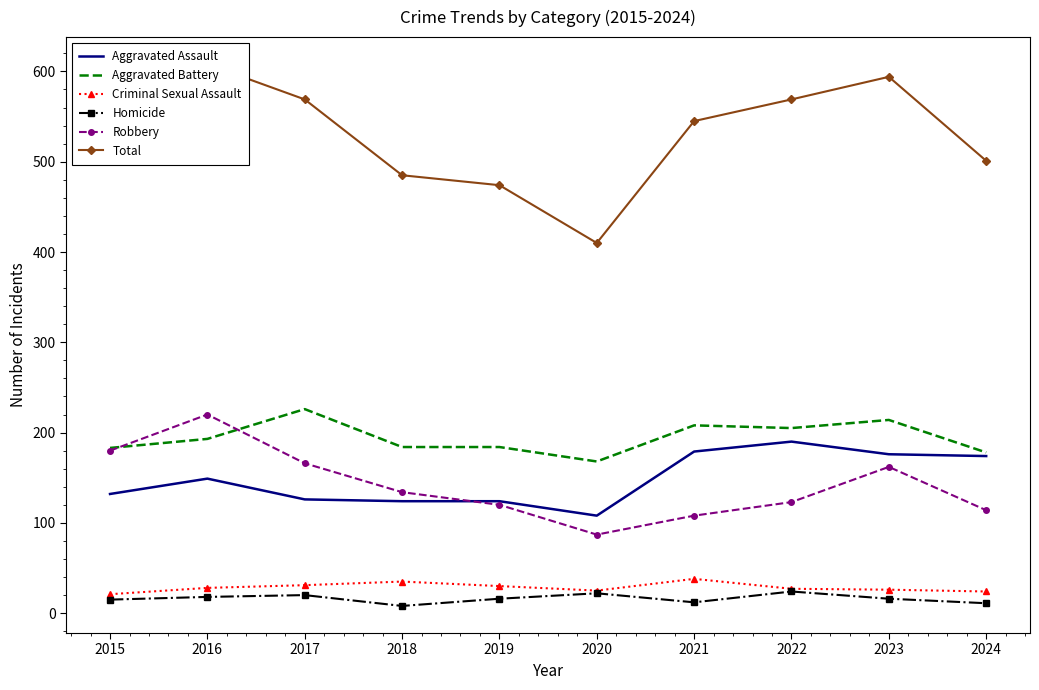

What are all the series names shown in the legend?

Aggravated Assault, Aggravated Battery, Criminal Sexual Assault, Homicide, Robbery, Total